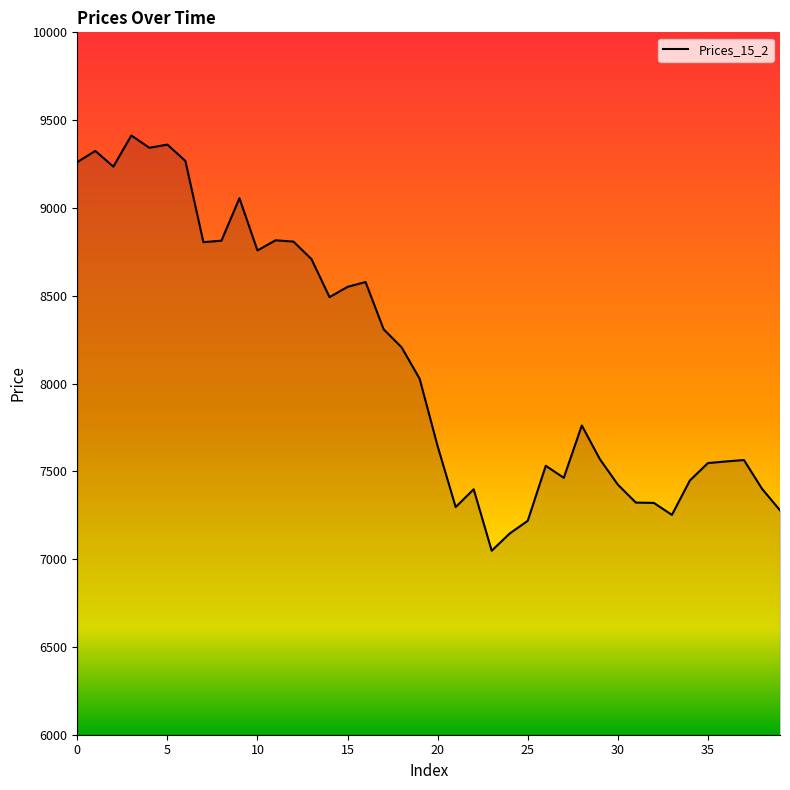

What is the difference between the maximum and minimum values?

2364.7